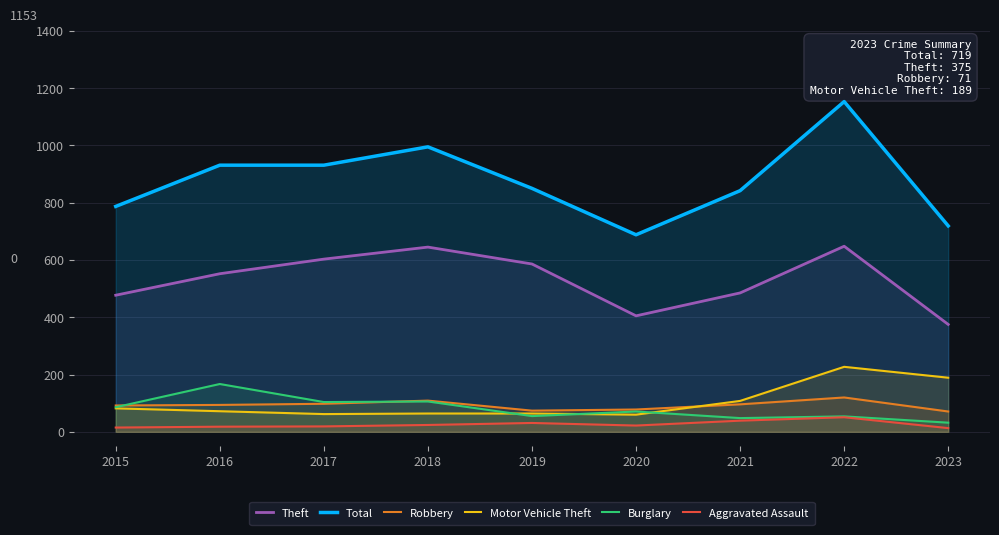

How many lines are shown in the chart?

6